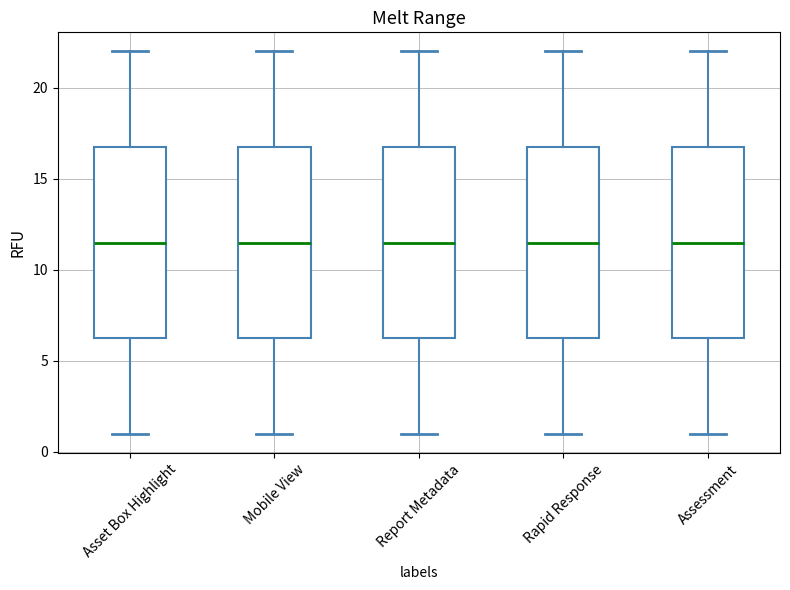

Reading left to right, transcribe this box plot: for each box, give where its median line is, the range the box spans, and where its two whiskers end, as read against the y-axis. The values are not printed on the chart, so give them approximately, as read against the axis.

Asset Box Highlight: median 11.5, box 6.5 to 17.0, whiskers 1.0 to 22.0
Mobile View: median 11.5, box 6.5 to 17.0, whiskers 1.0 to 22.0
Report Metadata: median 11.5, box 6.5 to 17.0, whiskers 1.0 to 22.0
Rapid Response: median 11.5, box 6.5 to 17.0, whiskers 1.0 to 22.0
Assessment: median 11.5, box 6.5 to 17.0, whiskers 1.0 to 22.0